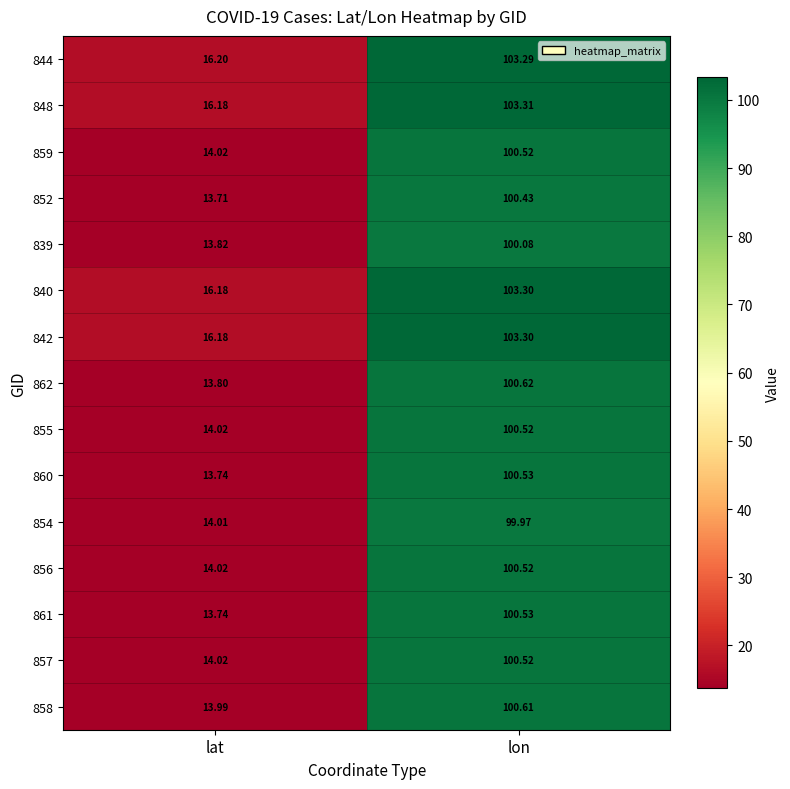

Where does the 855 series first go above 100?

lon